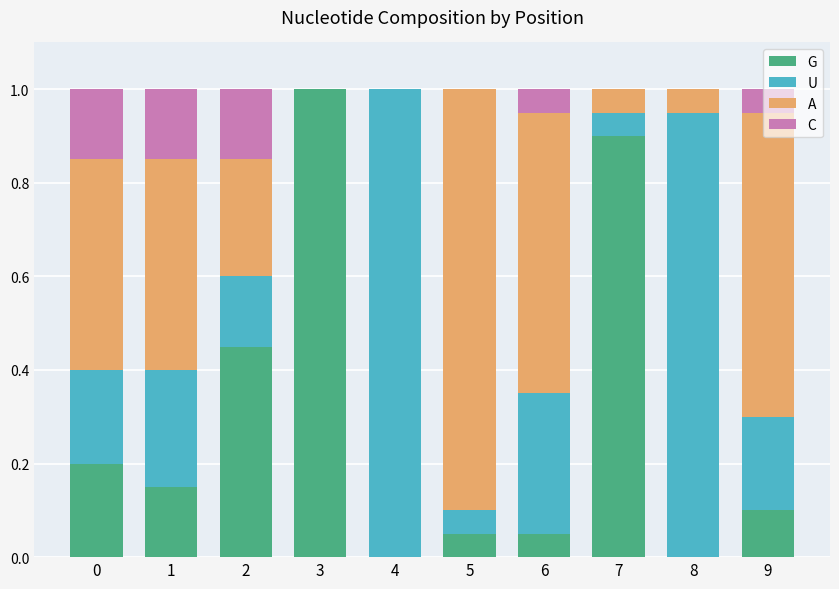

Are the bars grouped side by side (vs. stacked)?

No